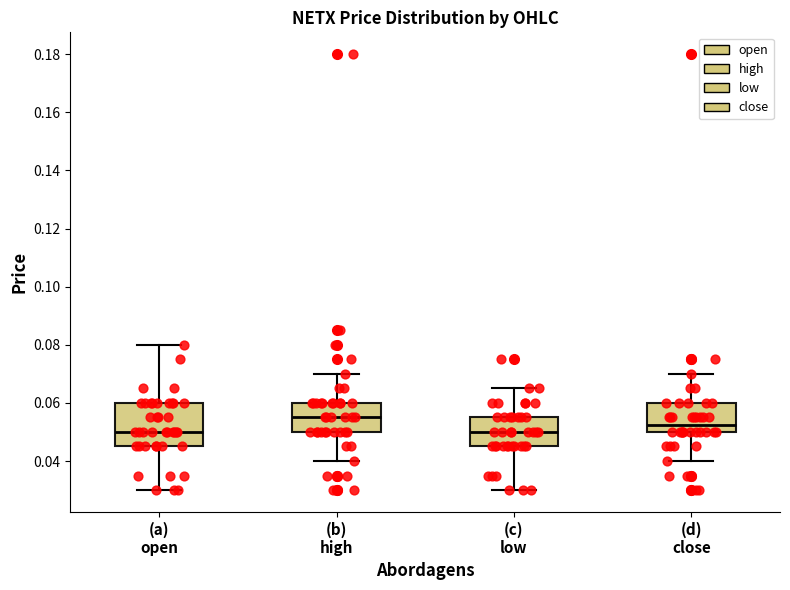

Comparing the boxes themselves (not the whiskers), which one is the tallest?

(a) open